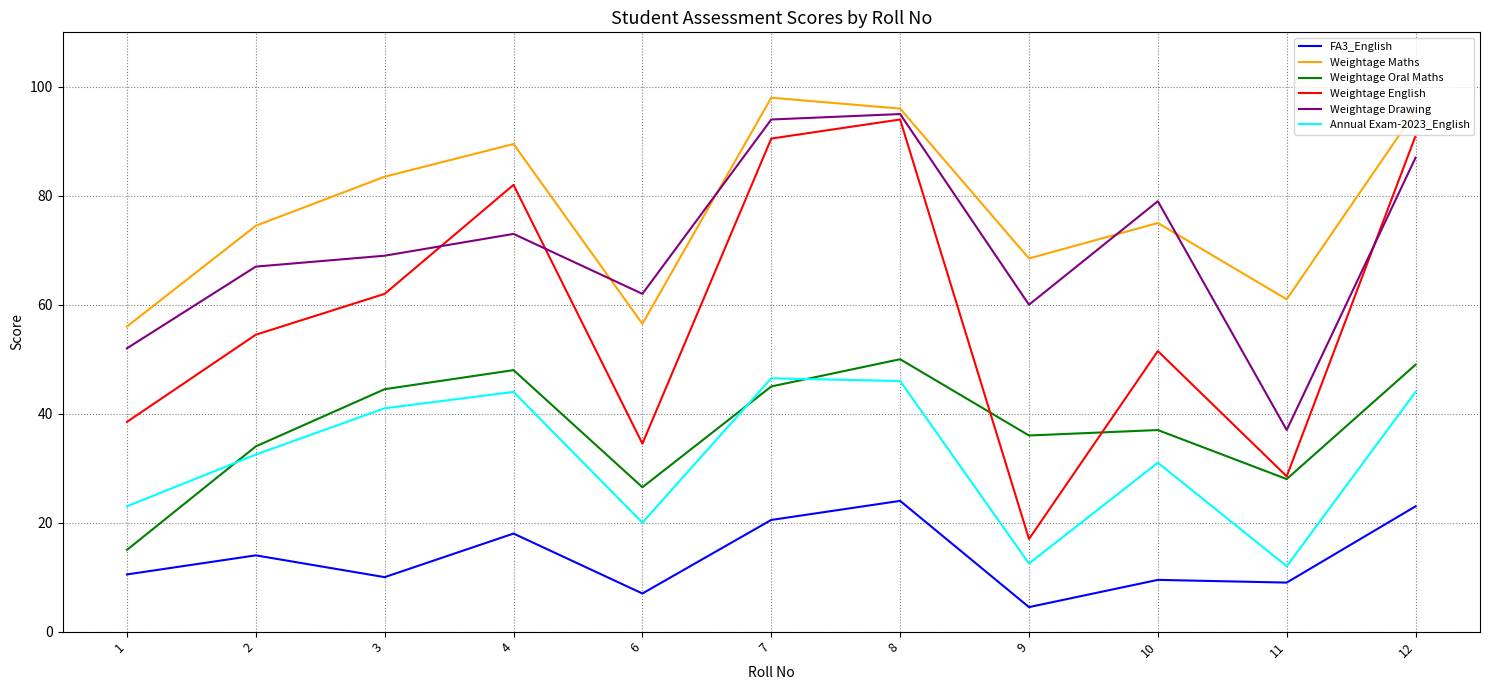

At which label does Weightage Oral Maths reach its minimum?

1